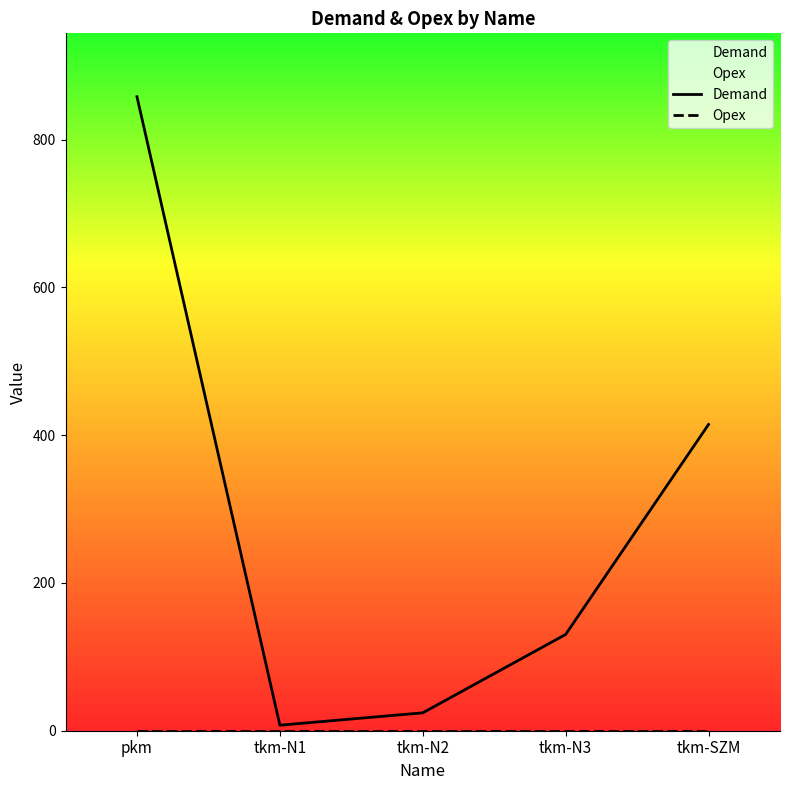

True or false: Opex and Demand cross at least once.

False